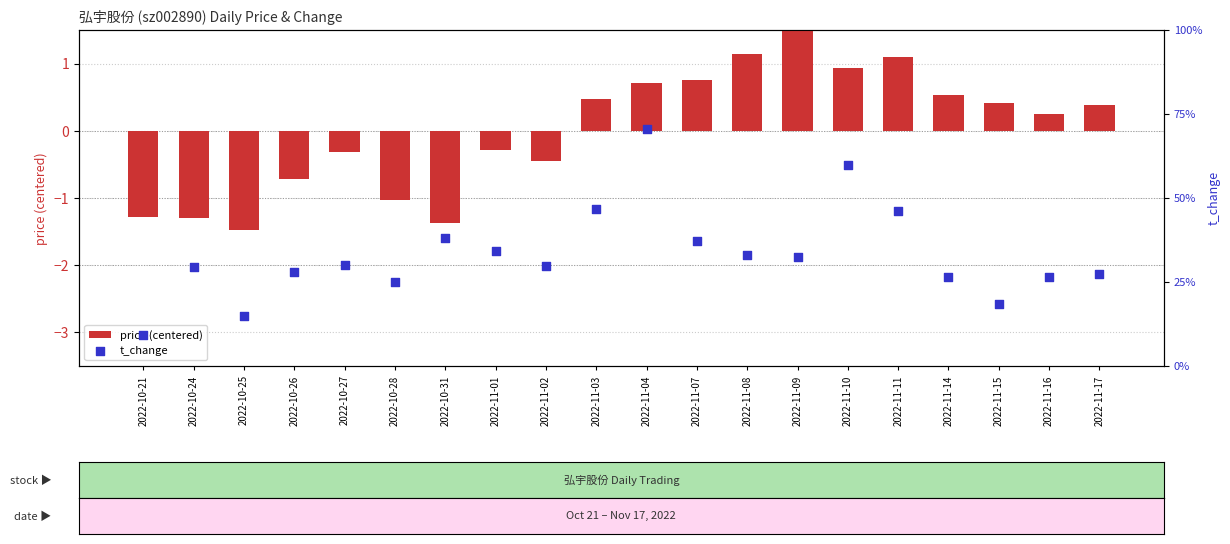

Which series reaches the maximum Y coordinate?

t_change